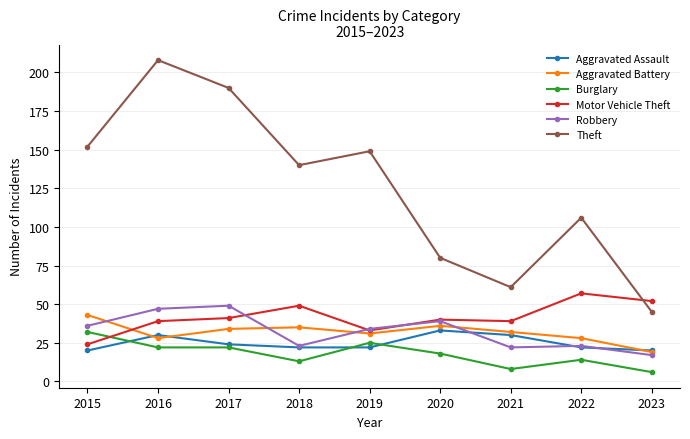

At 2021, list the series in order from smallest to largest.

Burglary, Robbery, Aggravated Assault, Aggravated Battery, Motor Vehicle Theft, Theft